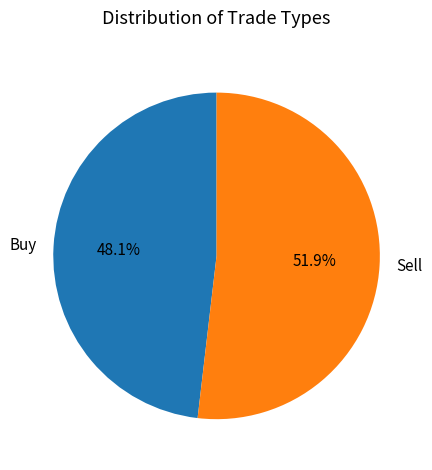

To the nearest percent, what percentage of the pie is Sell?

52%